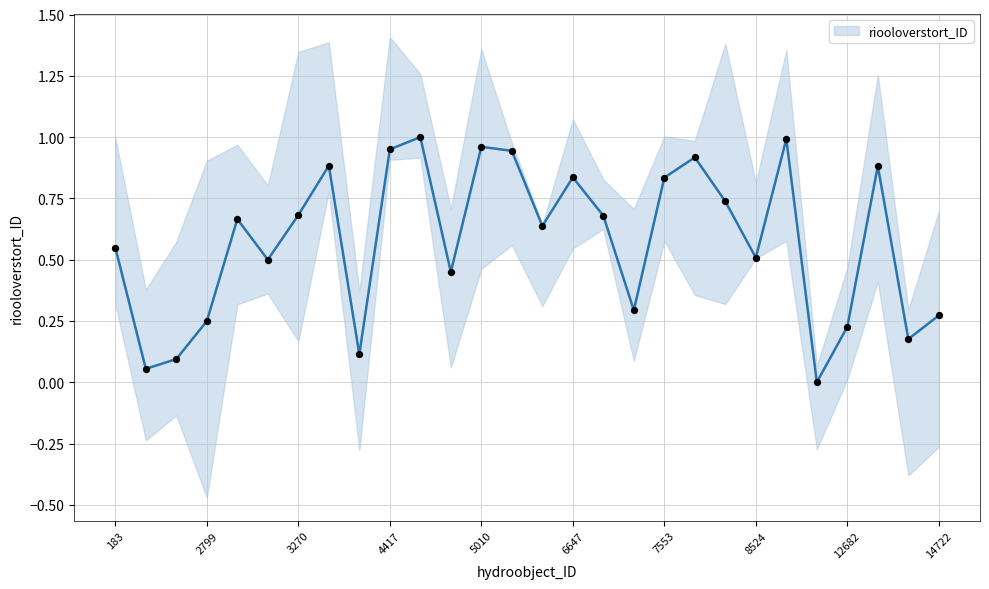

What is the change in value from 6431 to 12682?

-0.4